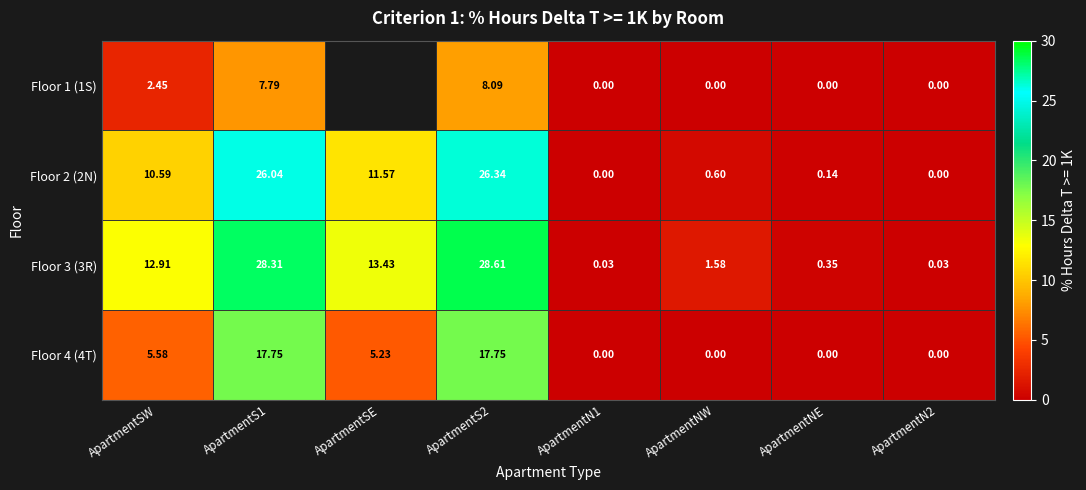

At which category is the sum across all series the highest?

ApartmentS2